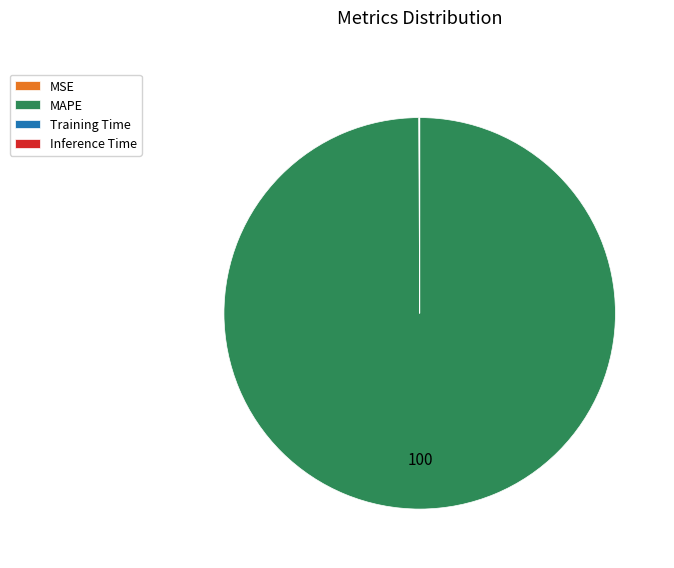

Does any single category account for the majority?

Yes